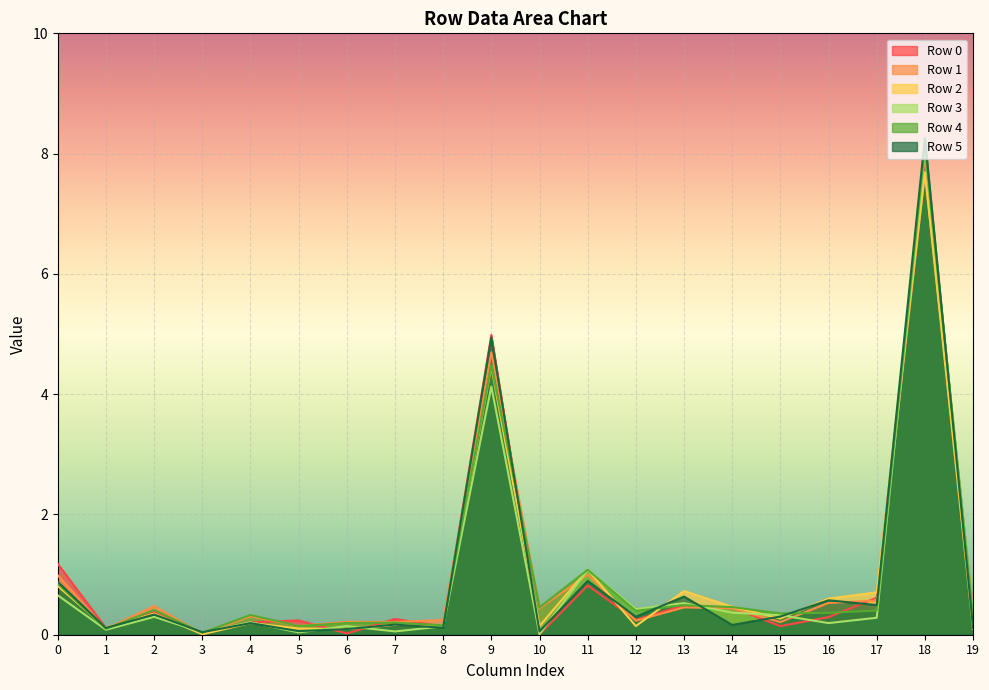

What is the sum of the Row 3 values at 7 and 2?

0.4